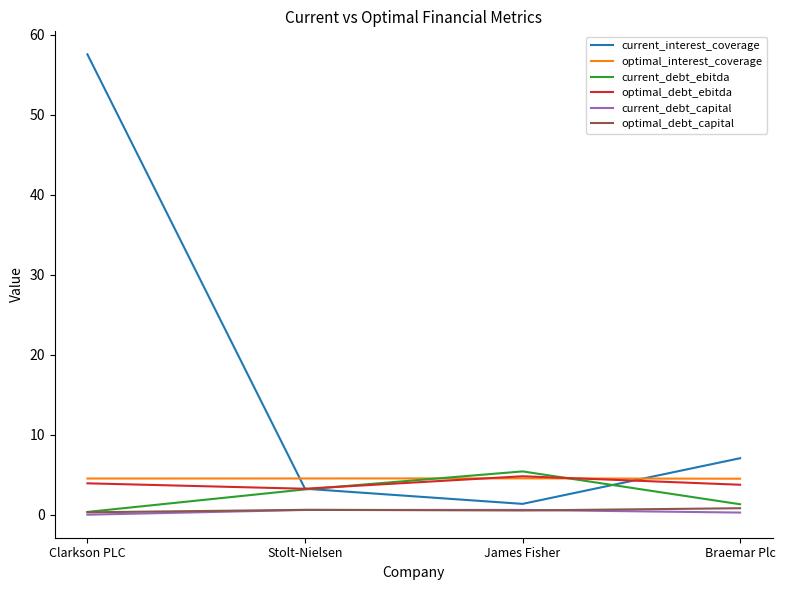

Is it true that current_debt_capital equals 0.6 at Stolt-Nielsen?

True